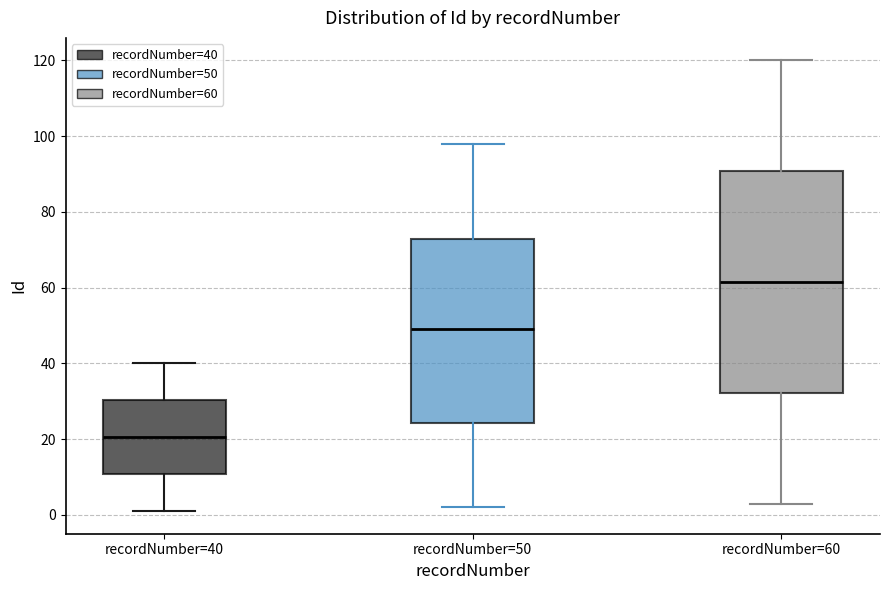

Which box has the lowest median line?

recordNumber=40